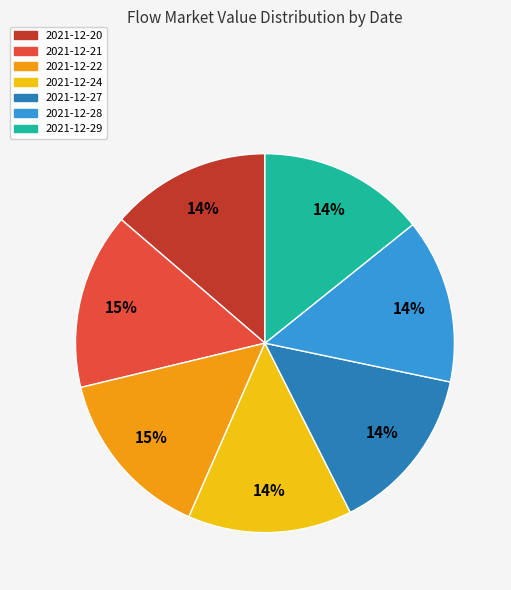

Between 2021-12-28 and 2021-12-21, which is larger?

2021-12-21